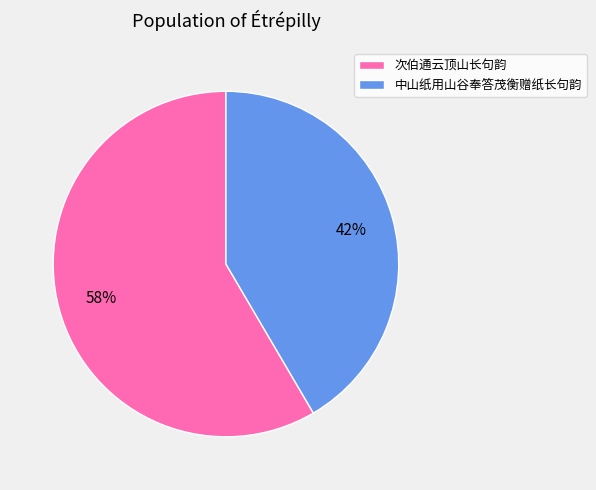

Does 中山纸用山谷奉答茂衡赠纸长句韵 represent more than half of the total?

No